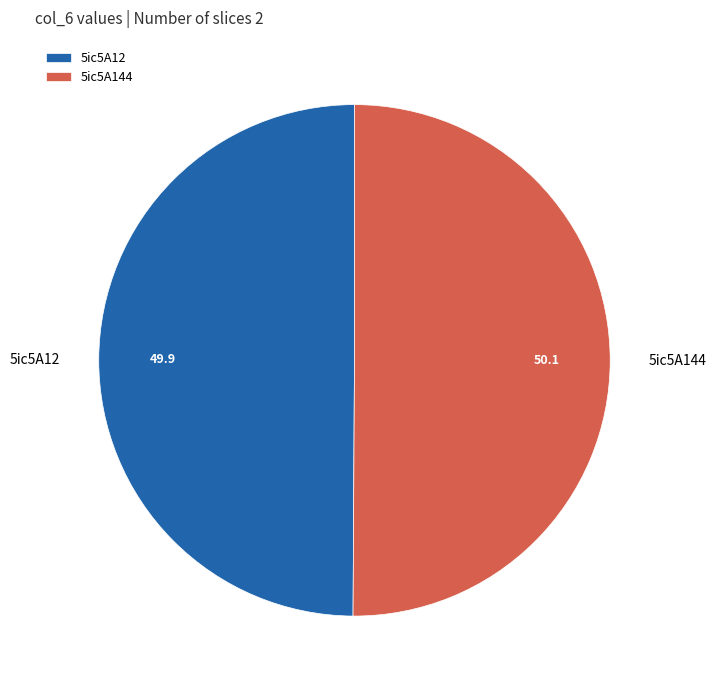

Combined, do 5ic5A144 and 5ic5A12 account for over 50%?

Yes